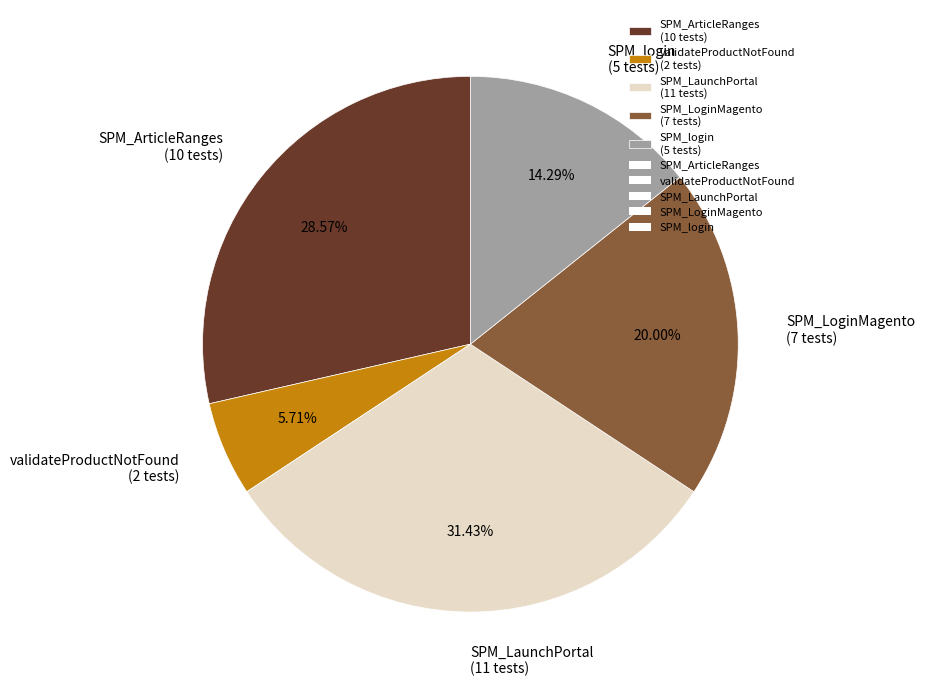

How many segments does this pie chart have?

5